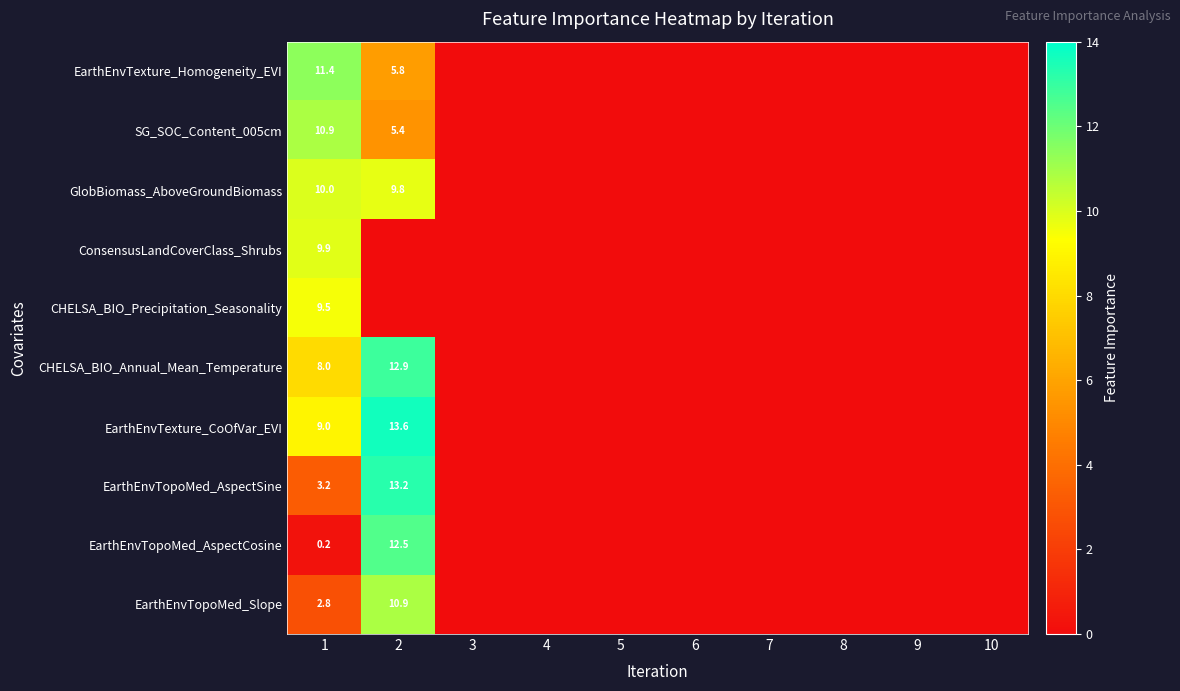

At 1, list the series in order from largest to smallest.

EarthEnvTexture_Homogeneity_EVI, SG_SOC_Content_005cm, GlobBiomass_AboveGroundBiomass, ConsensusLandCoverClass_Shrubs, CHELSA_BIO_Precipitation_Seasonality, EarthEnvTexture_CoOfVar_EVI, CHELSA_BIO_Annual_Mean_Temperature, EarthEnvTopoMed_AspectSine, EarthEnvTopoMed_Slope, EarthEnvTopoMed_AspectCosine